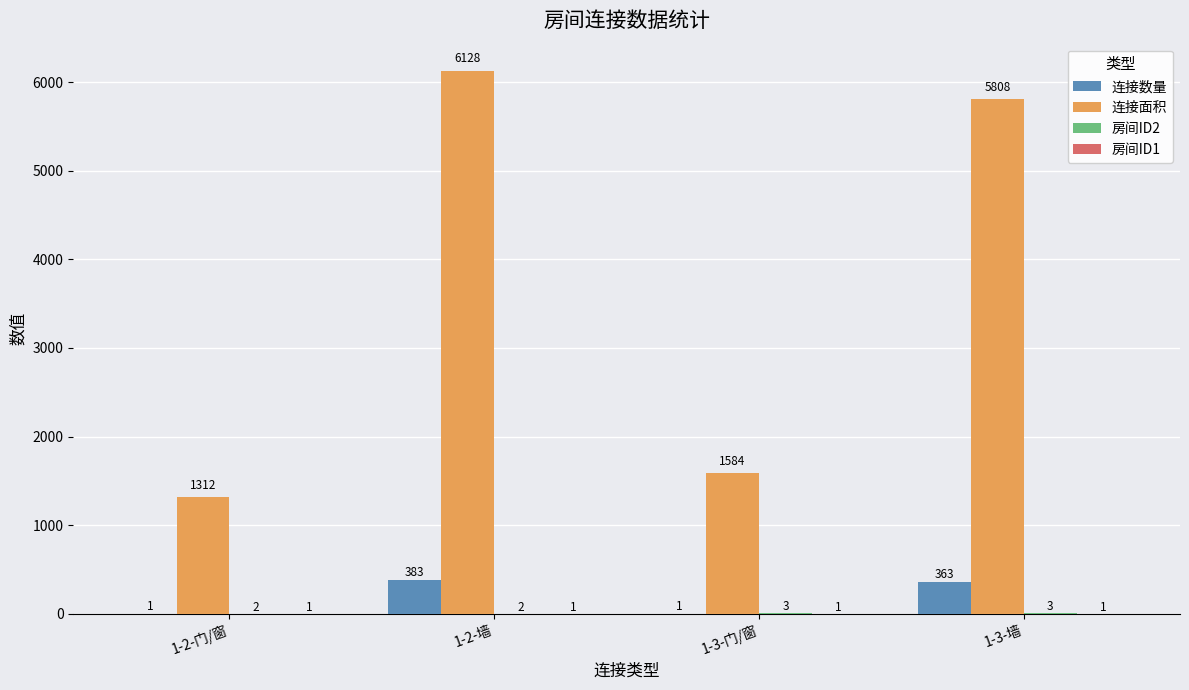

Which series changed the most between 1-2-门/窗 and 1-3-墙?

连接面积